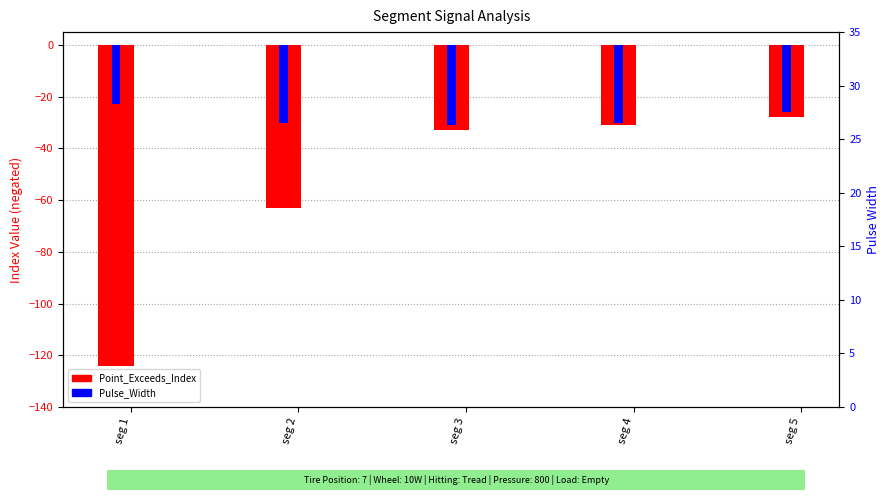

Which series has the largest range (max minus min)?

Point_Exceeds_Index